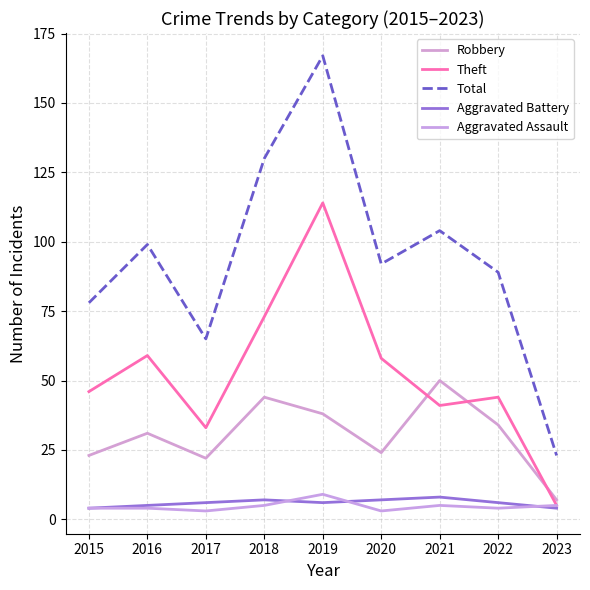

At which label does Robbery reach its peak?

2021